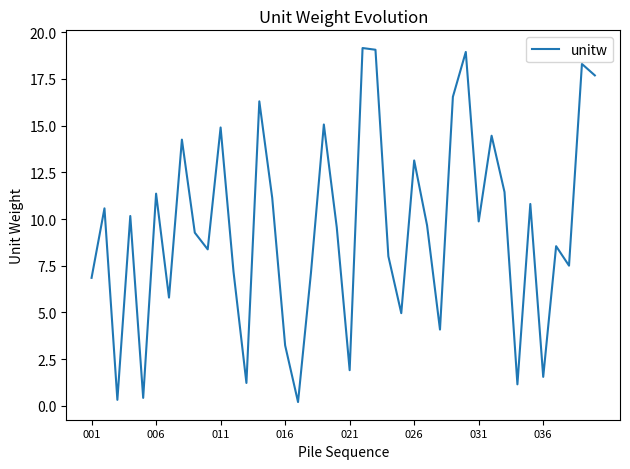

What is the greatest value displayed?

19.1